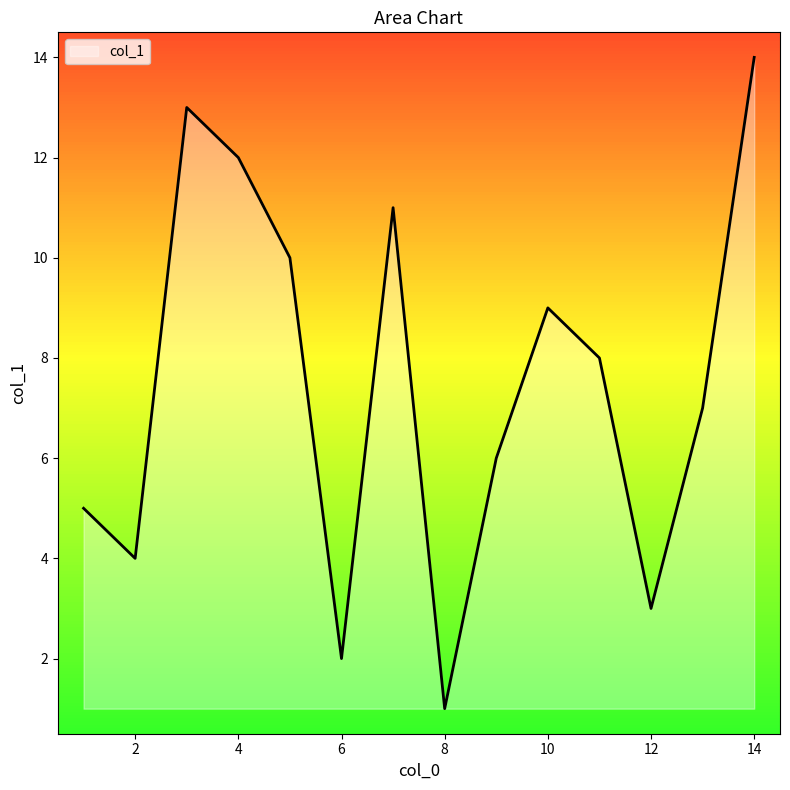

What is the difference between the maximum and minimum values?

13